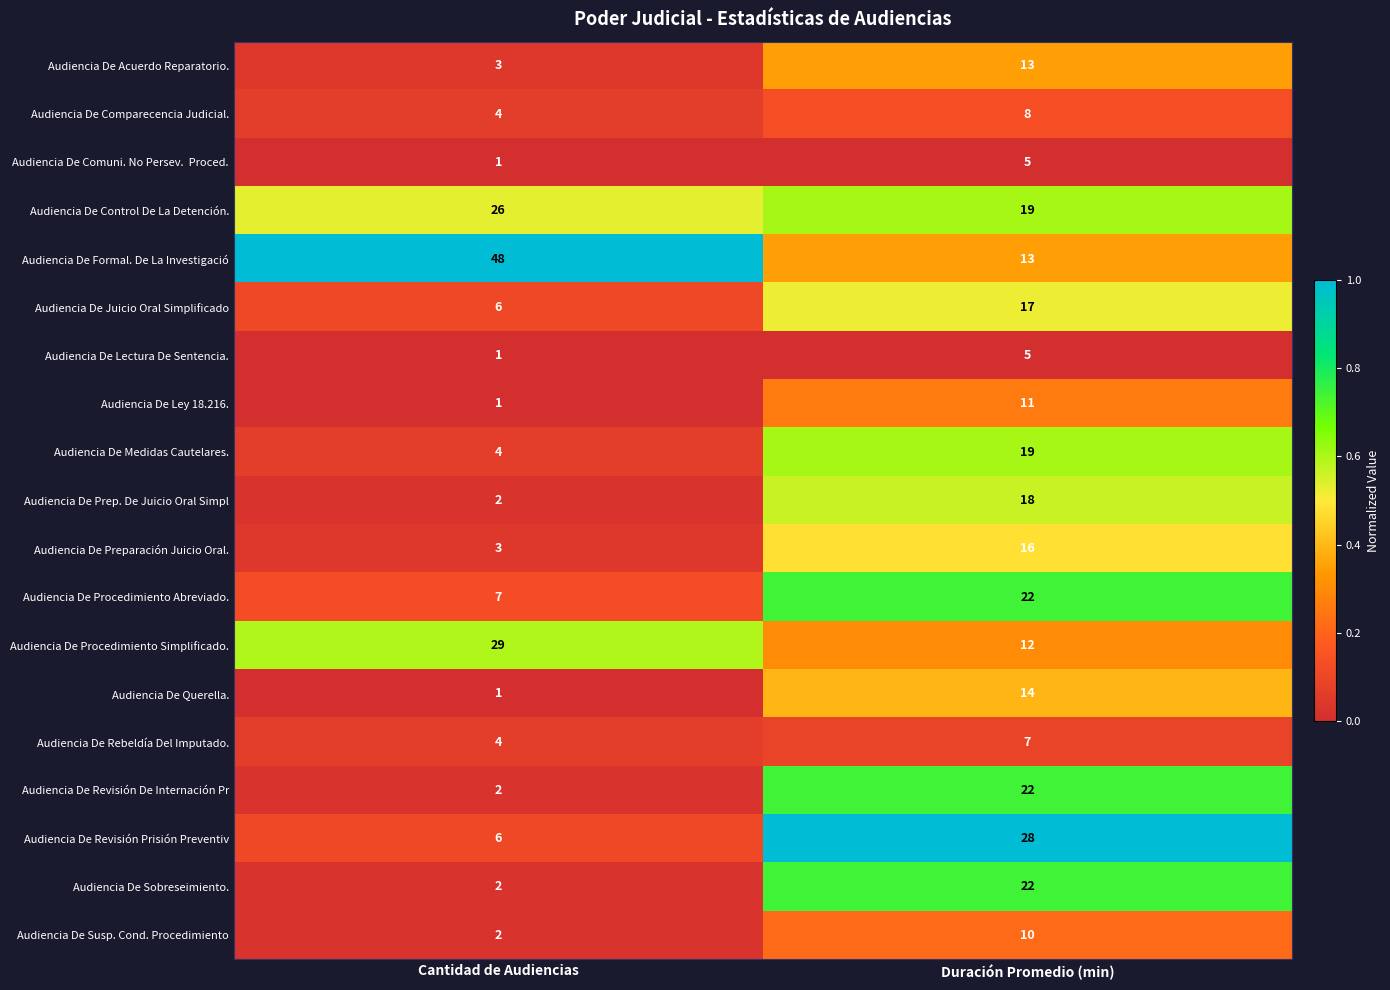

Which series has the largest total across all categories?

Audiencia De Formal. De La Investigació